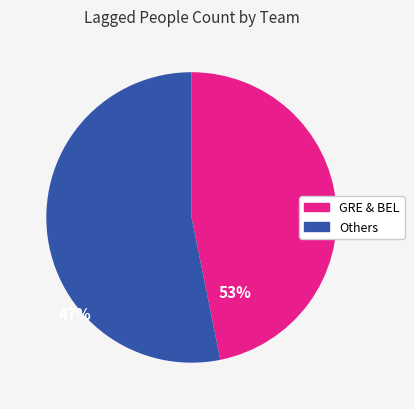

Is there any slice that represents more than half of the pie?

Yes